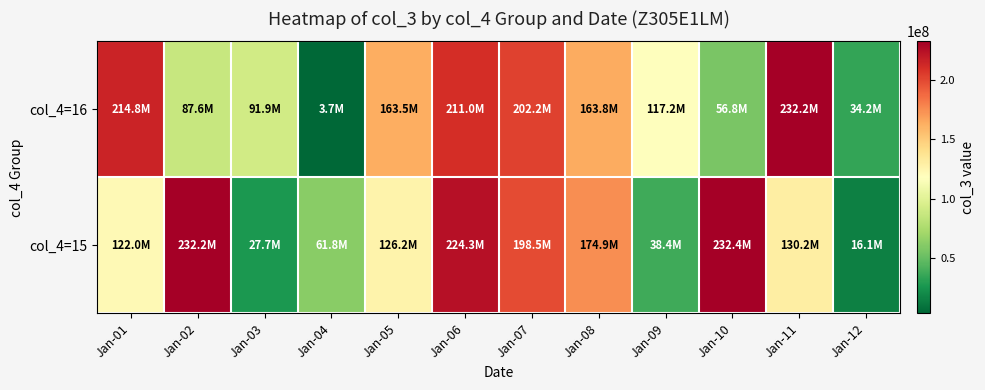

What is the total value across all series at Jan-10?

289221320